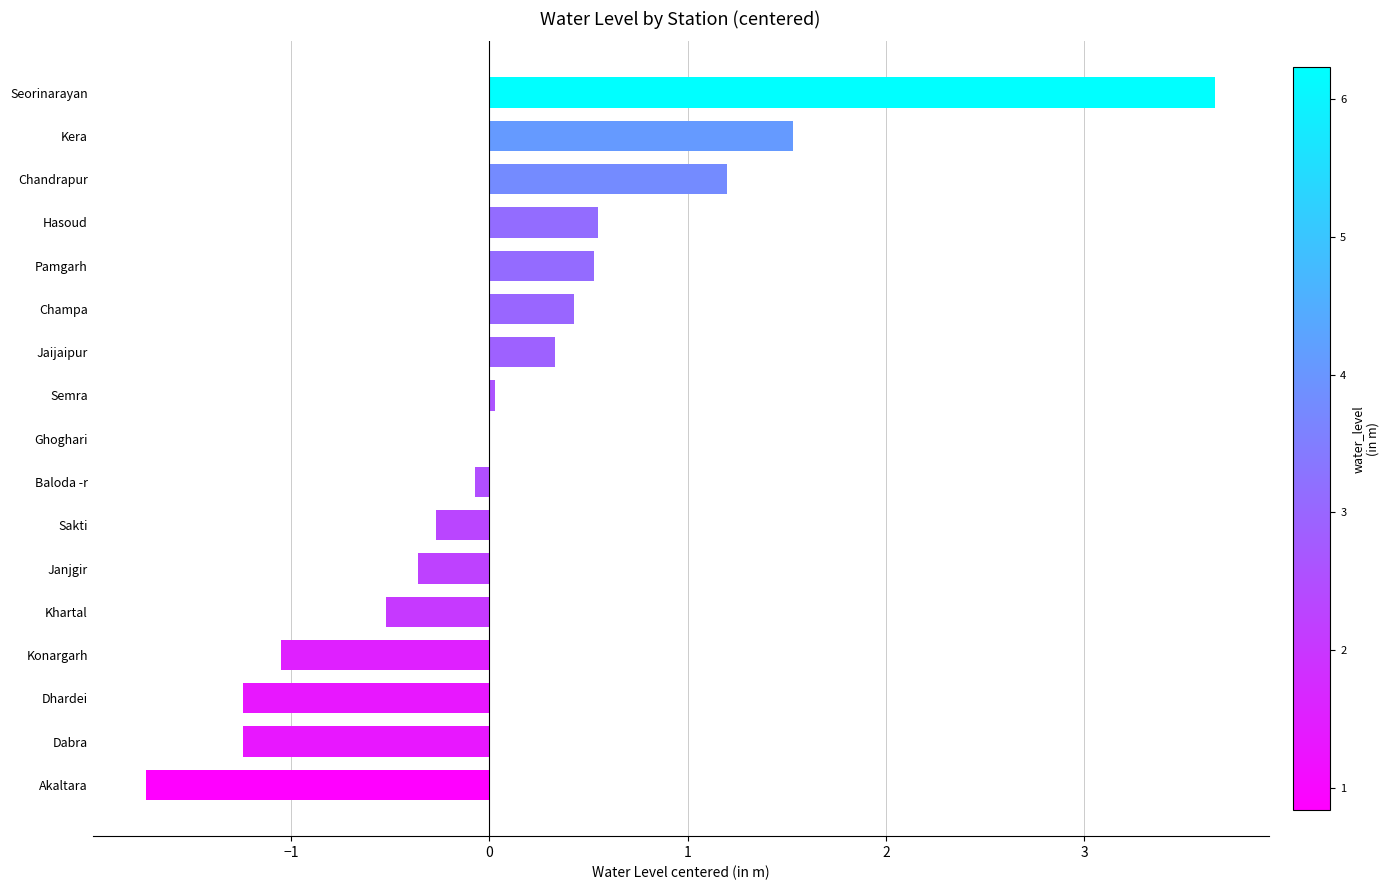

Is it true that the value at Hasoud is 1.0?

False